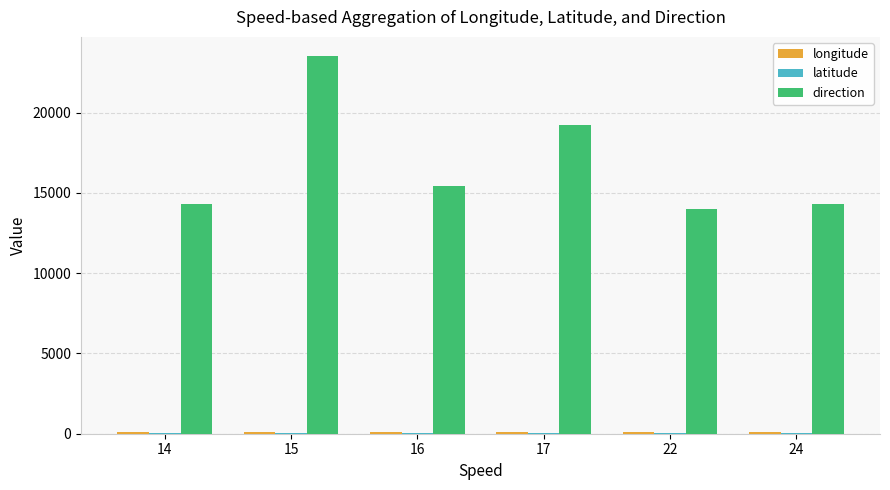

Are the bars grouped side by side (vs. stacked)?

Yes